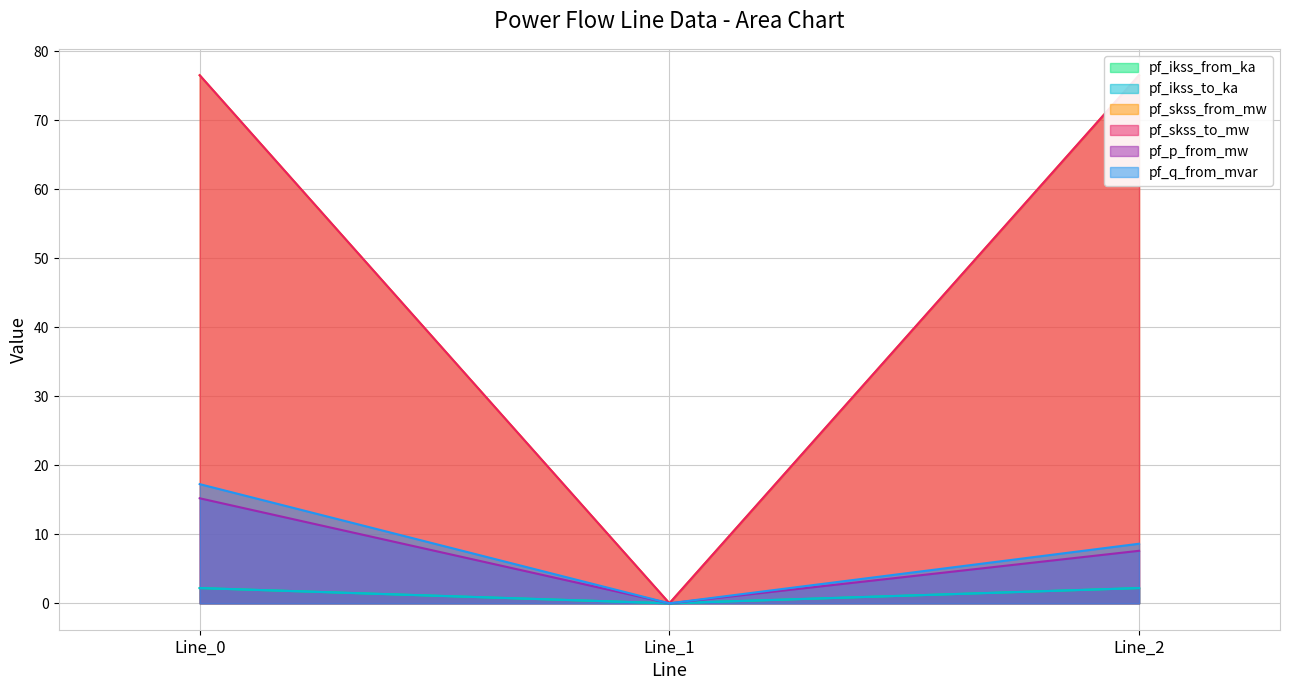

Is the value of pf_skss_to_mw at Line_0 greater than the value of pf_q_from_mvar at Line_0?

Yes